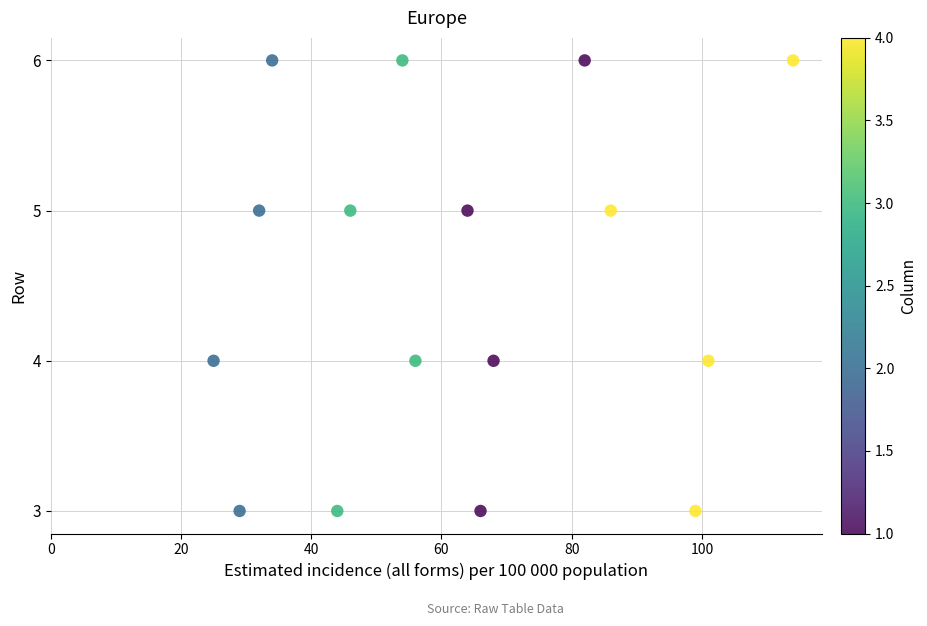

What is the range of Y values (max minus min)?

3